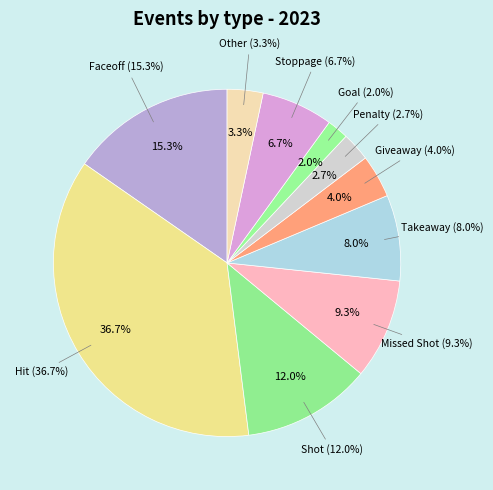

Is there a majority slice in this chart?

No